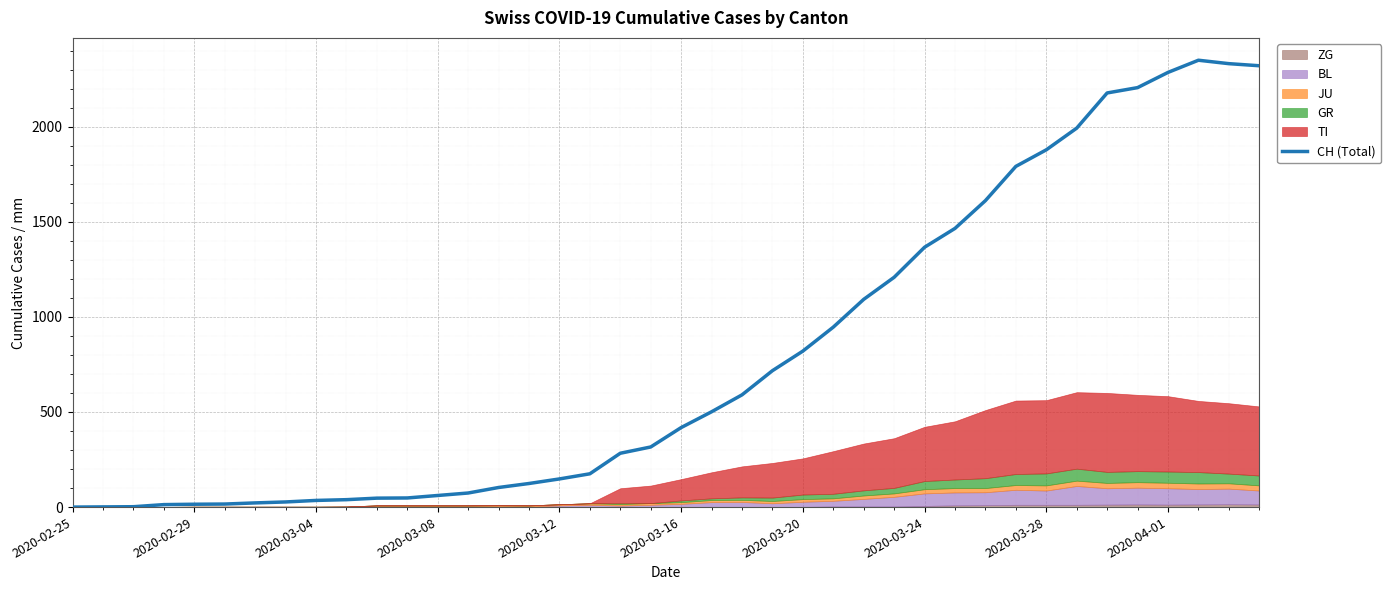

True or false: the data shows 175 at 17.

True